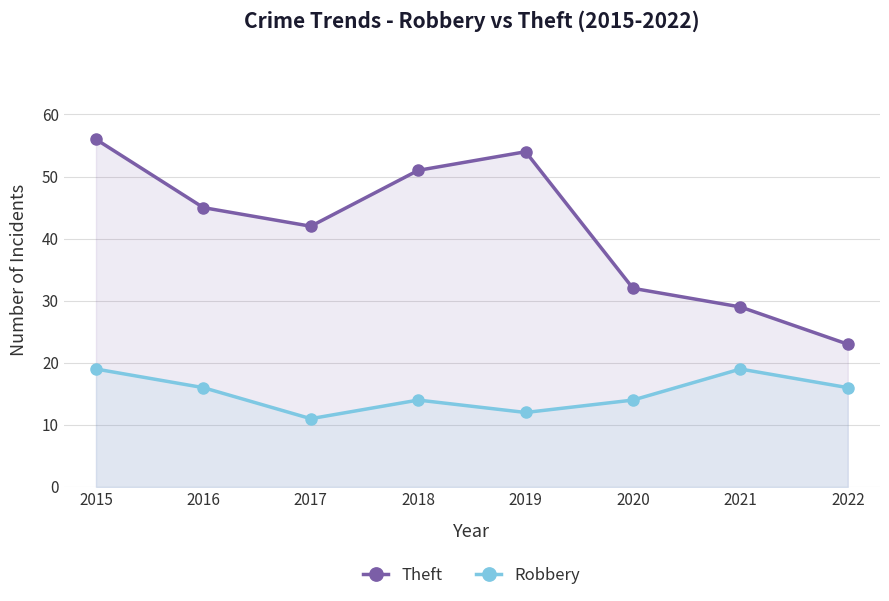

In Robbery, how many points are higher than both neighbors (excluding endpoints)?

2